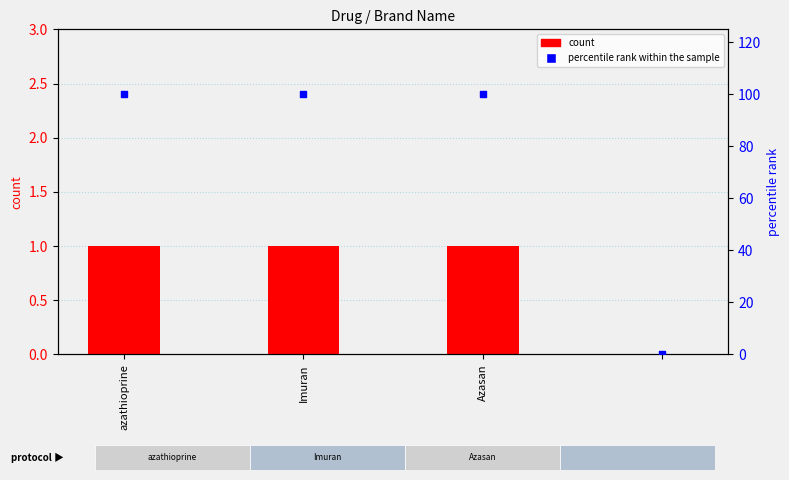

At which category is the sum across all series the highest?

azathioprine